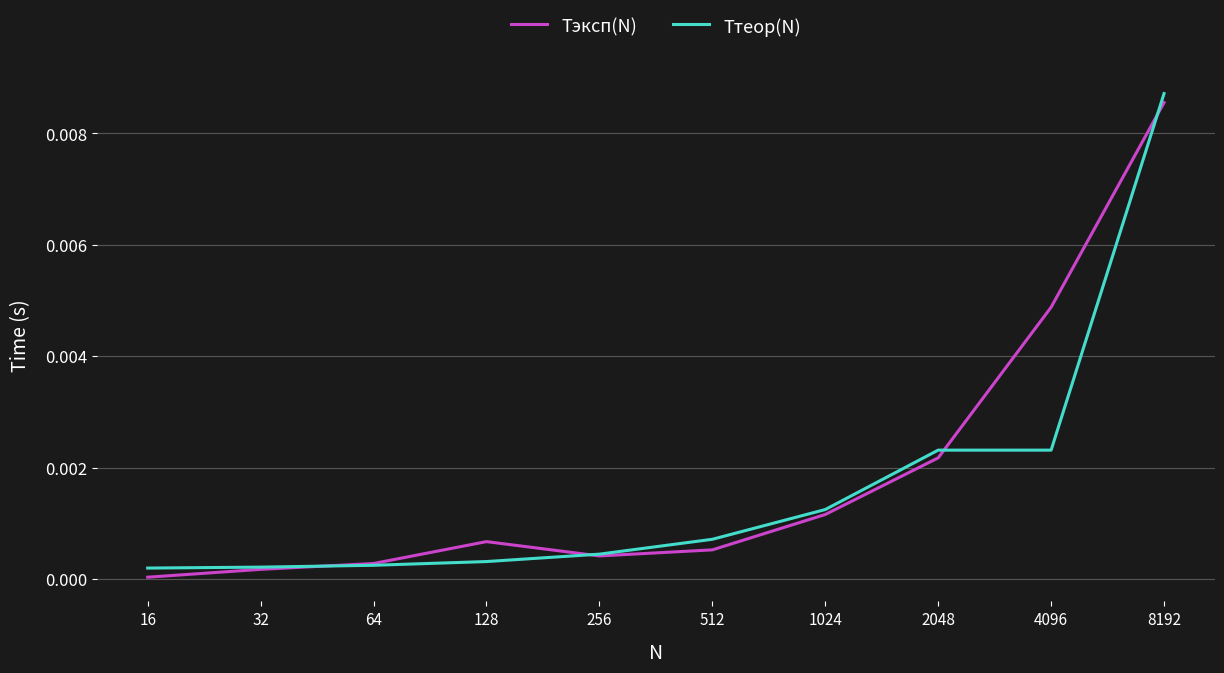

What are all the series names shown in the legend?

Tэксп(N), Tтеор(N)